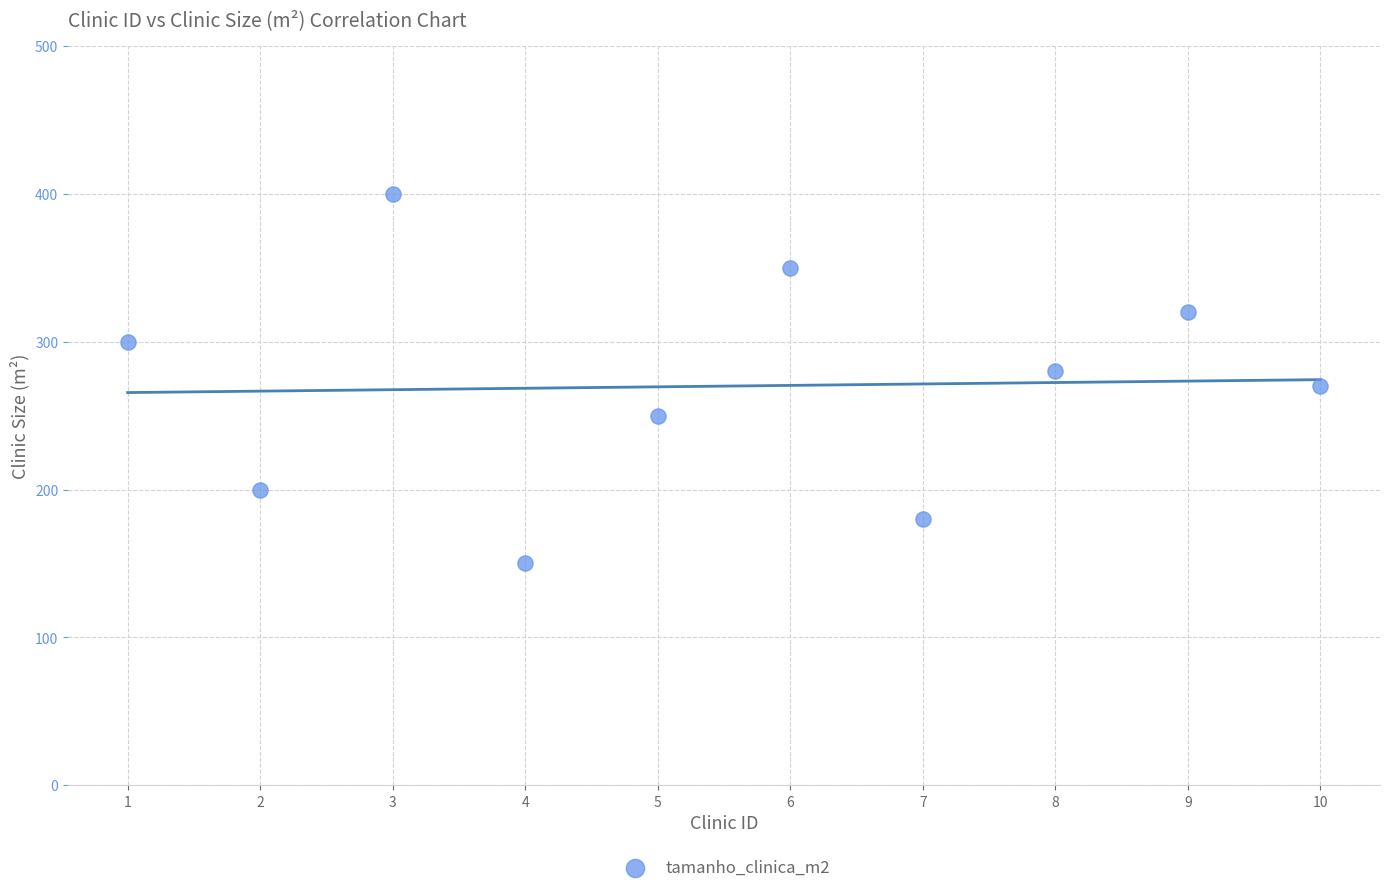

What is the average X value?

6